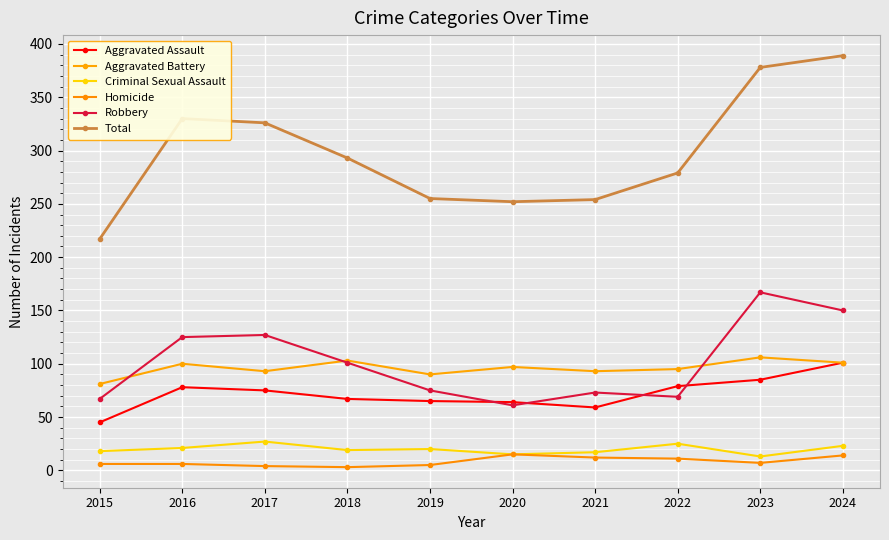

What is the sum of all Robbery values?

1015